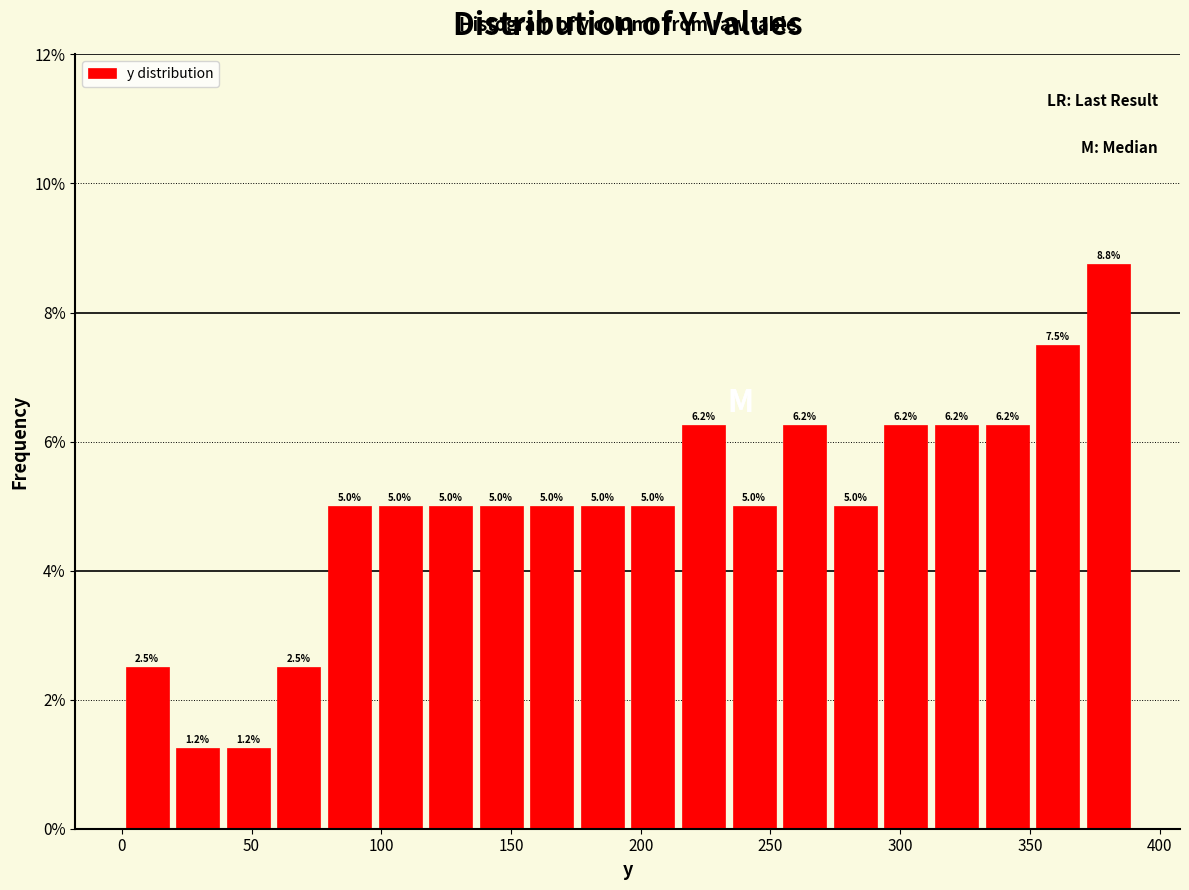

Read against the x-axis, roughly where is the centre of the tallest bar?

380